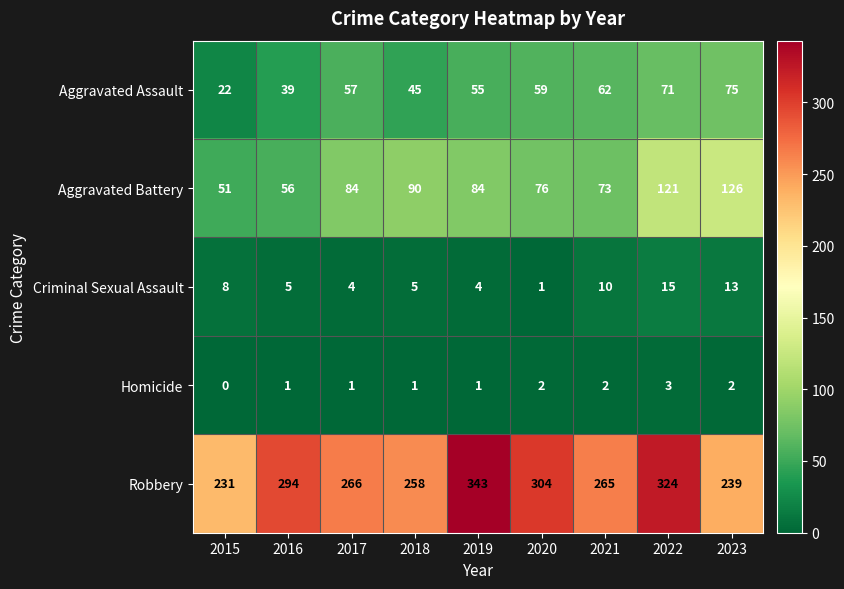

What is the average value of the Criminal Sexual Assault series?

7